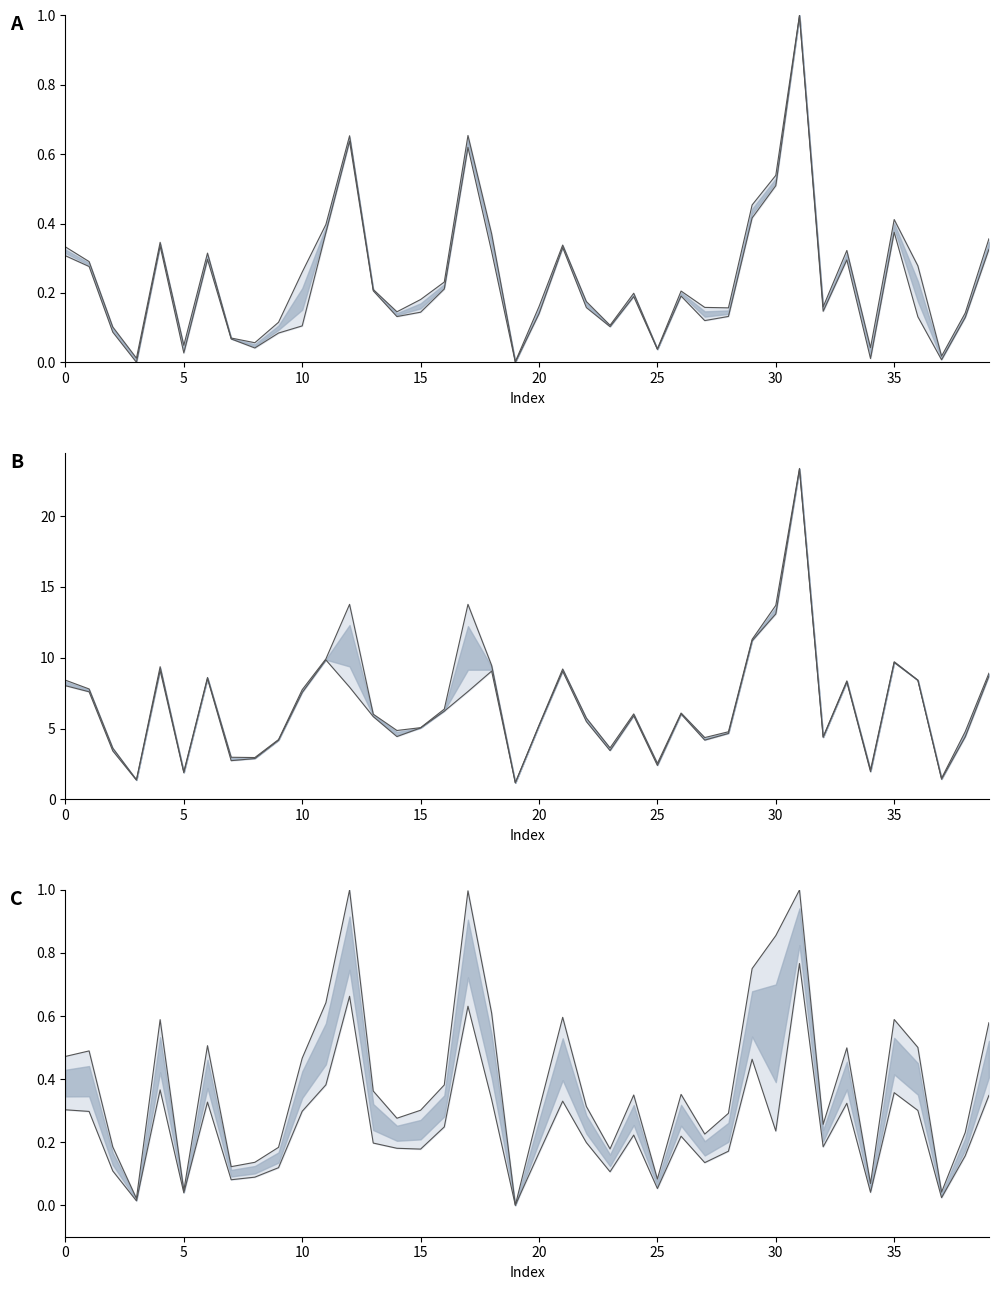

True or false: col_36 lower and col_10 upper cross at least once.

False